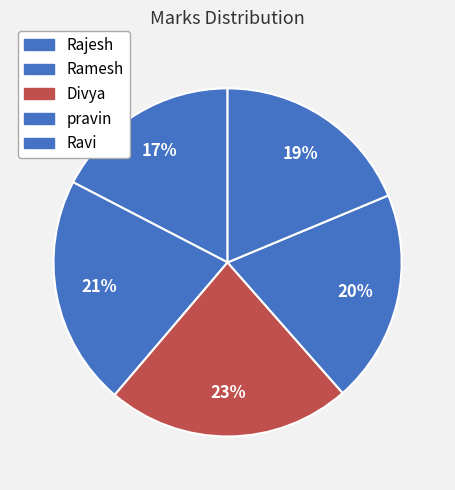

Approximately how many times larger is the value at Ramesh compared to Rajesh?

1.2